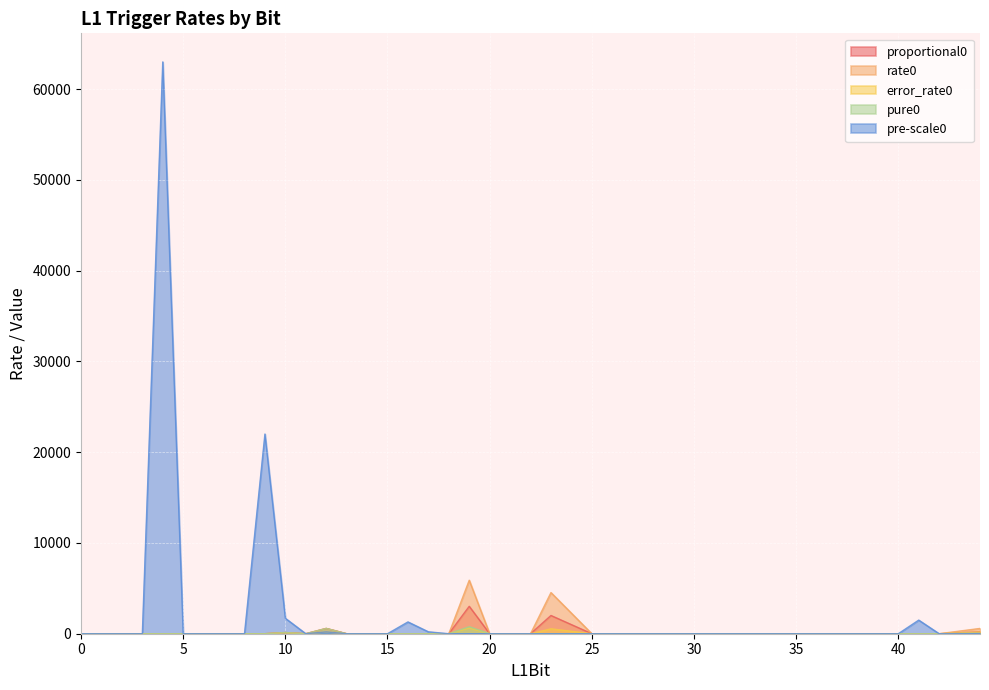

Which category has the highest value across all series?

4